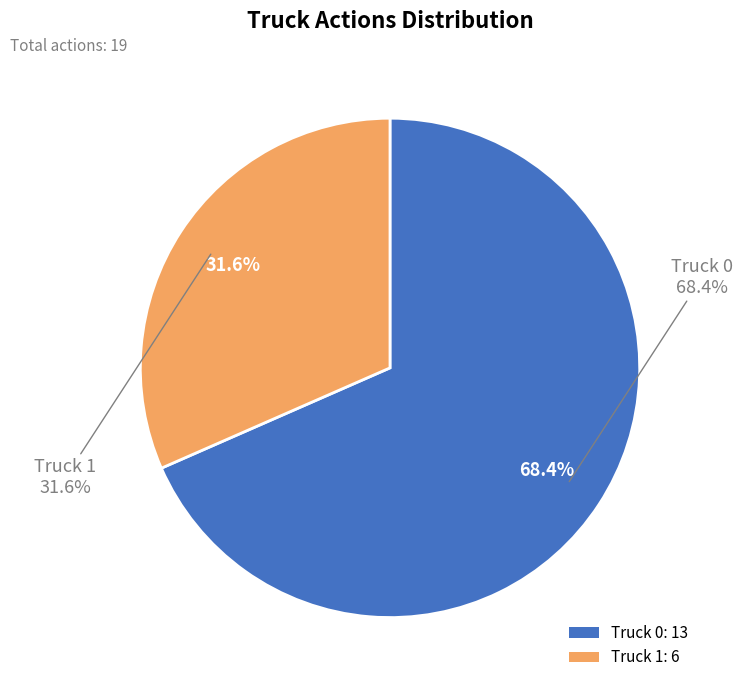

Which category has the smallest portion of the pie?

Truck 1